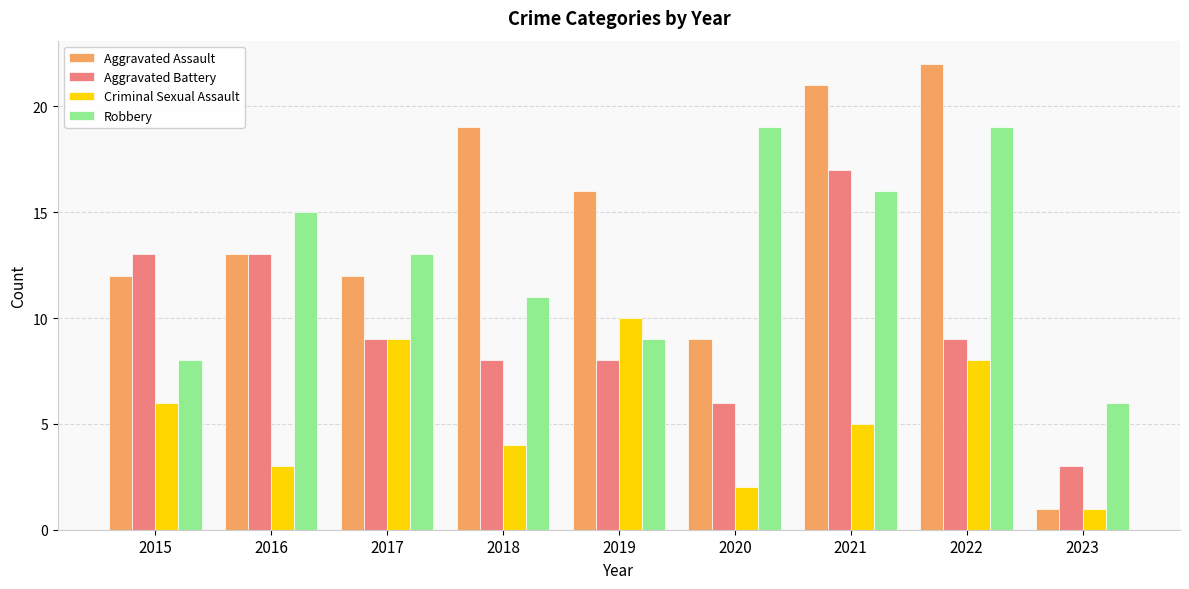

Is the value of Criminal Sexual Assault at 2015 greater than the value of Aggravated Battery at 2022?

No